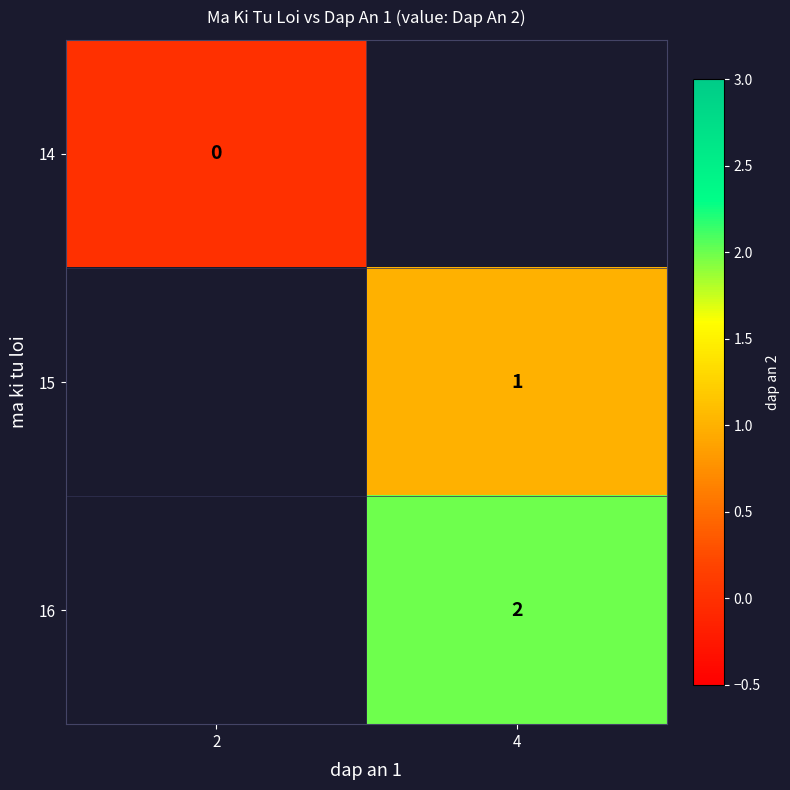

Is it true that row_0 equals 0.0 at 2?

True